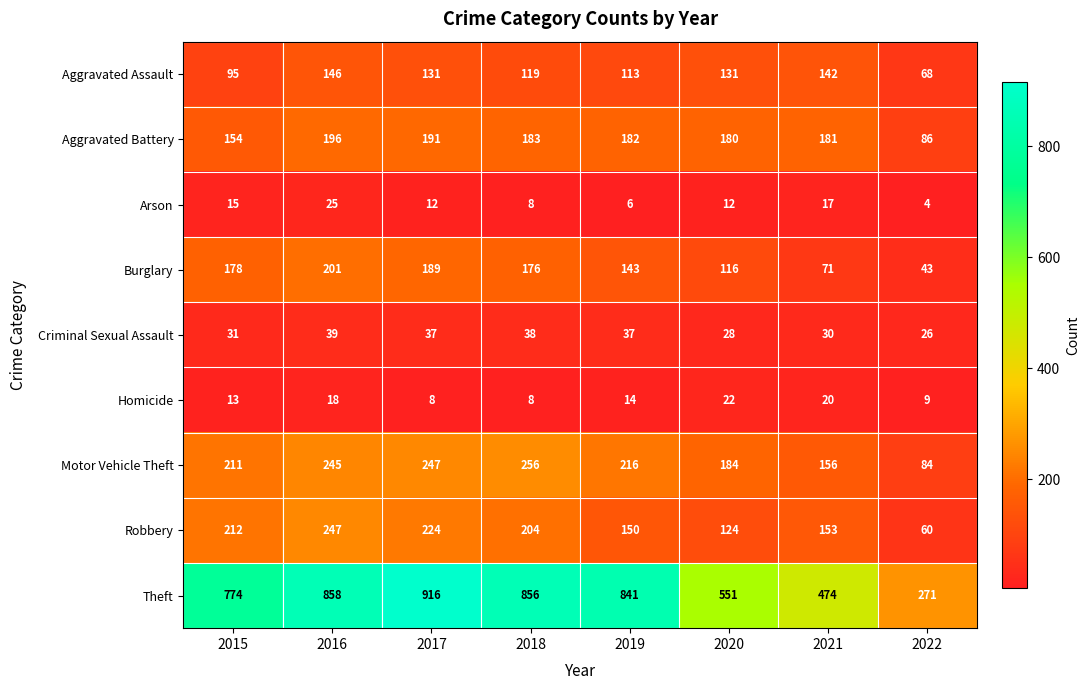

How many values in the Theft series are below 841?

4